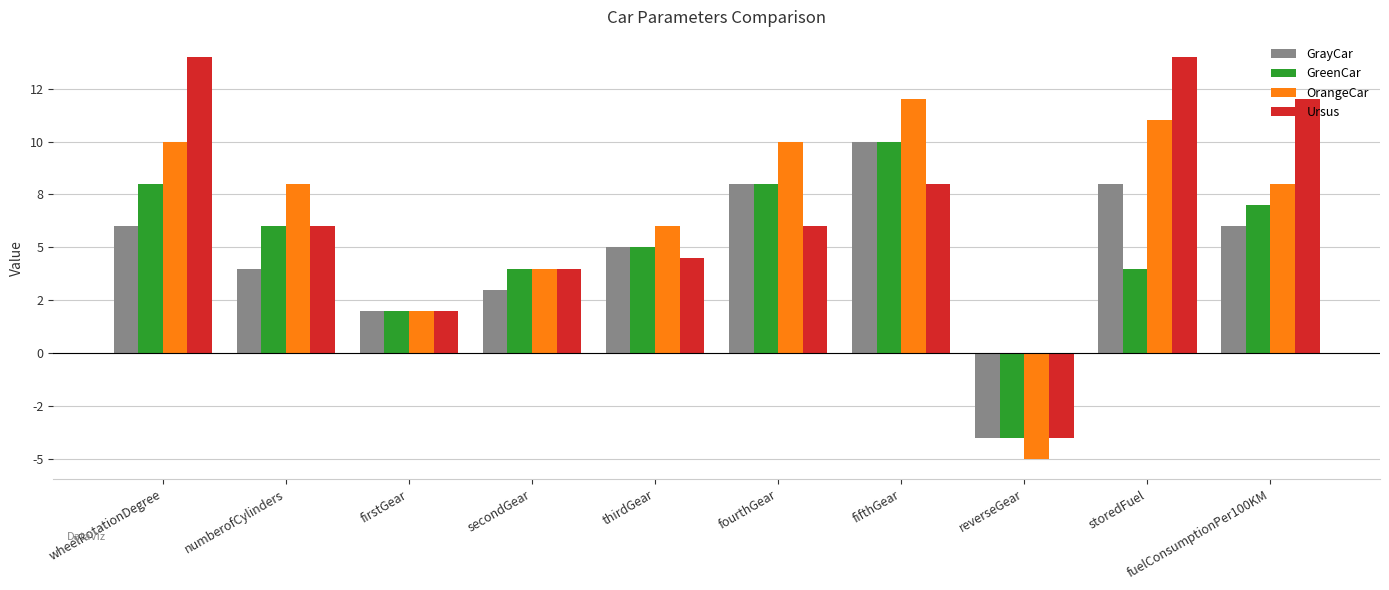

Reading right to left, extract all data points from this chart.

GrayCar: 6.0	8.0	-4.0	10.0	8.0	5.0	3.0	2.0	4.0	6.0
GreenCar: 7.0	4.0	-4.0	10.0	8.0	5.0	4.0	2.0	6.0	8.0
OrangeCar: 8.0	11.0	-5.0	12.0	10.0	6.0	4.0	2.0	8.0	10.0
Ursus: 12.0	14.0	-4.0	8.0	6.0	4.5	4.0	2.0	6.0	14.0